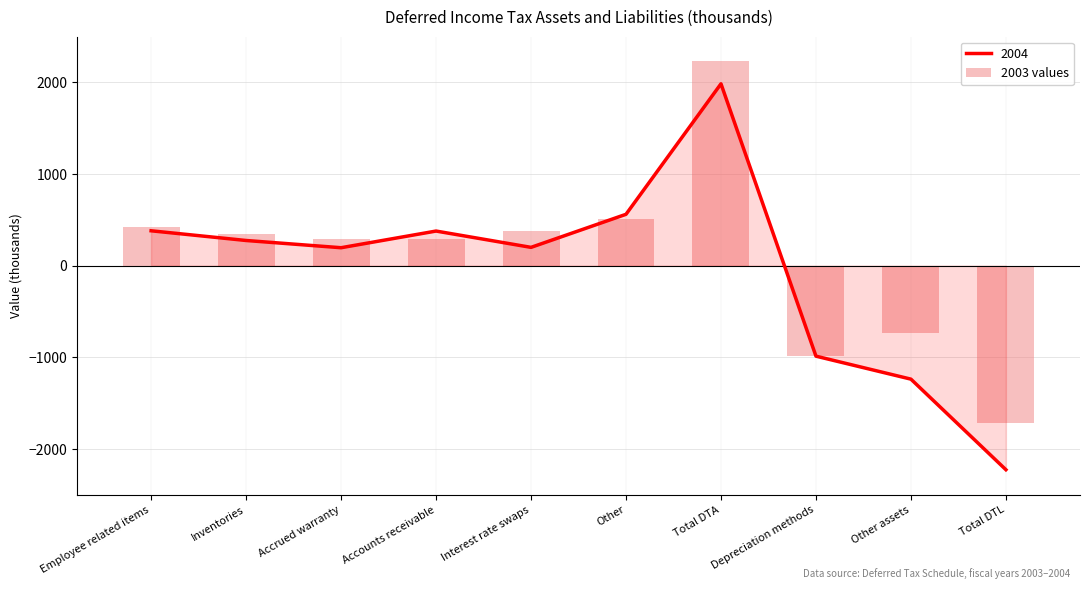

What is the value of the 3rd bar from the left?

195